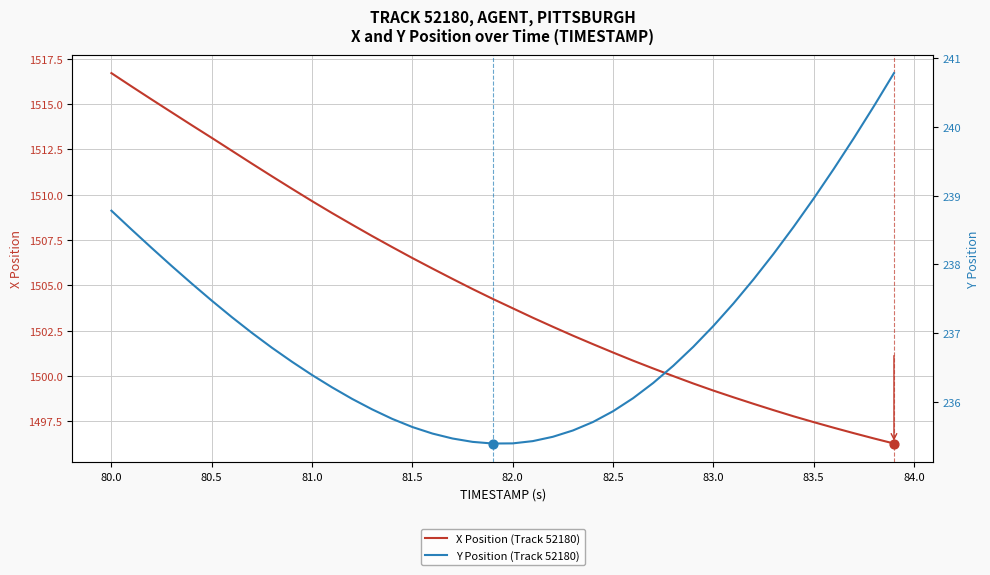

Which category has the highest value in the X Position (Track 52180) series?

80.0